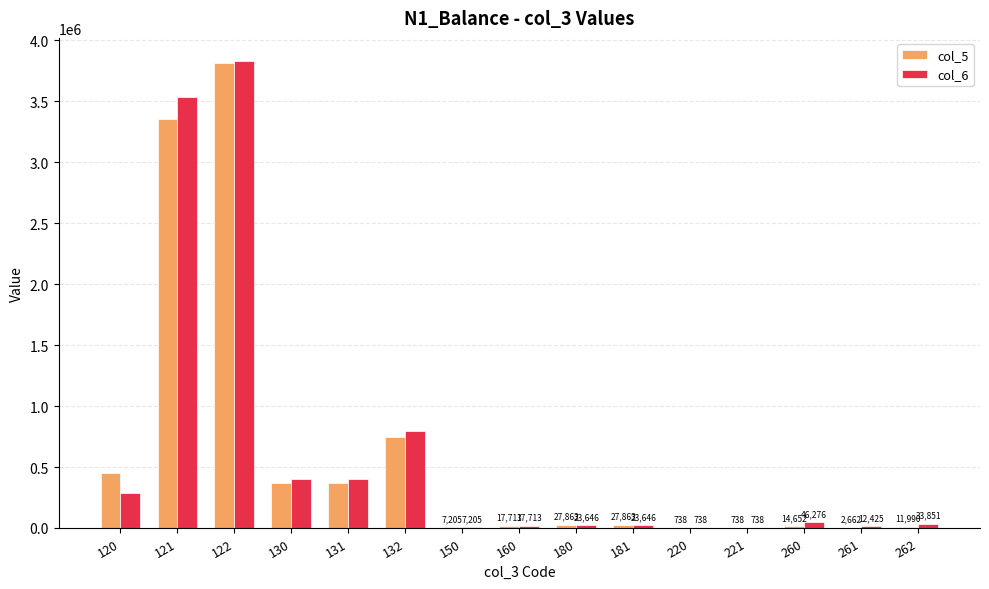

How many groups of bars are there?

15